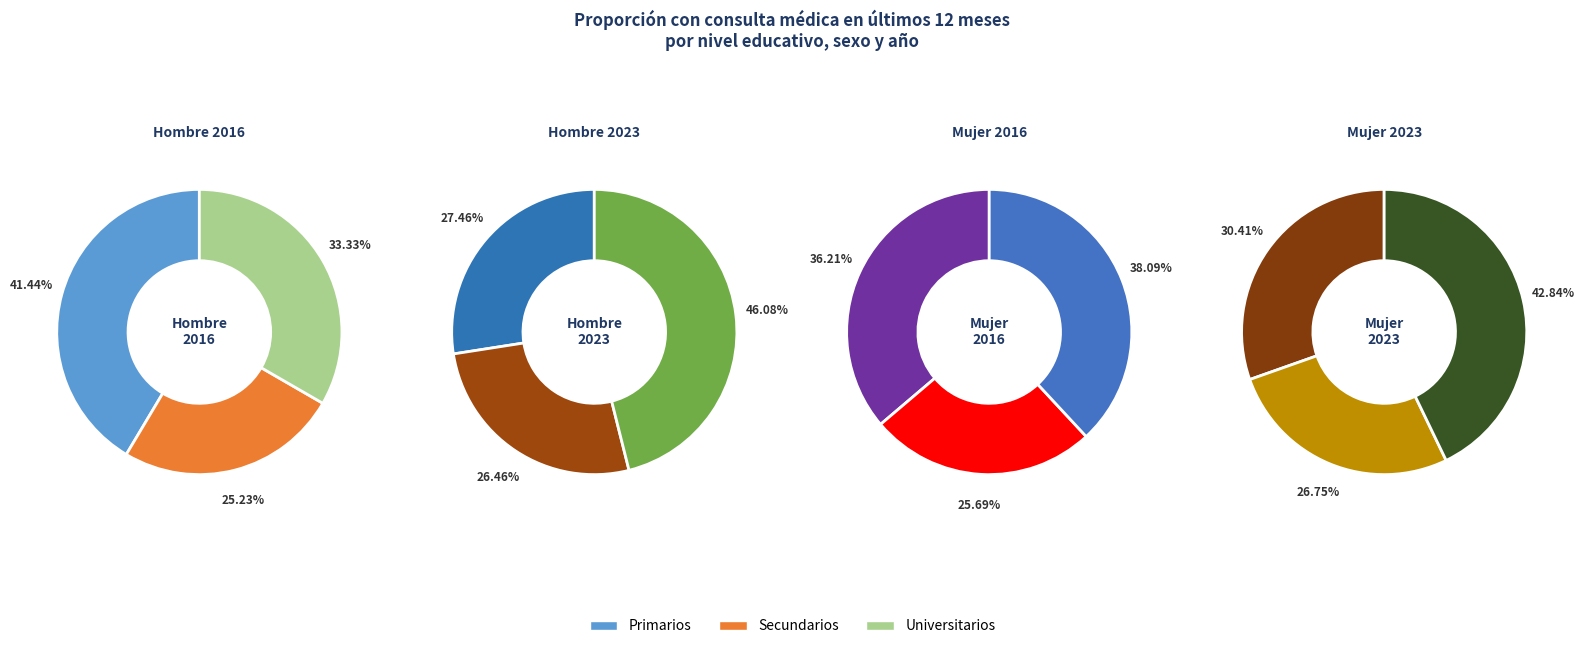

To the nearest percent, what is the average slice percentage?

33%